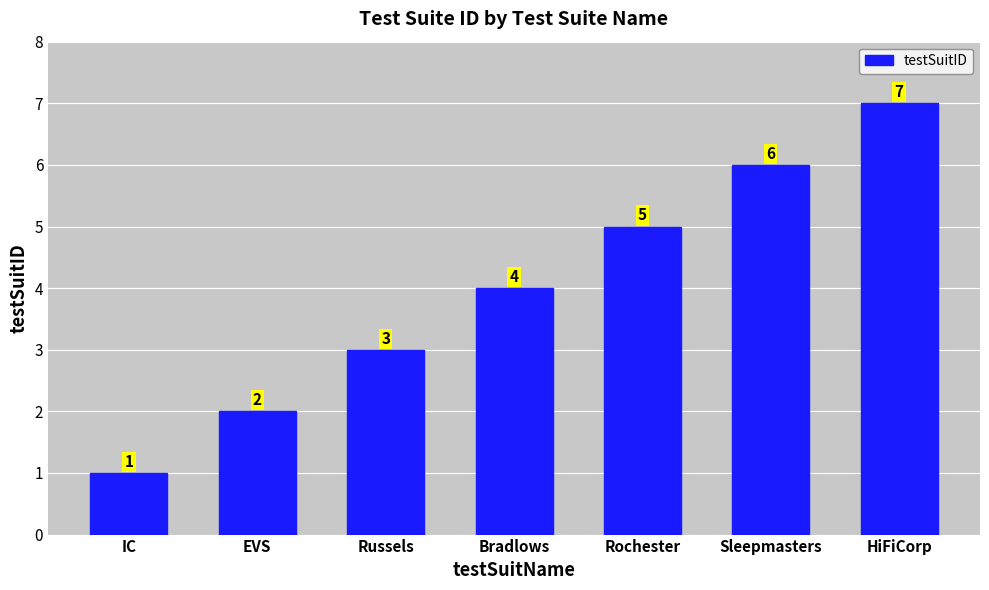

Reading right to left, what are all the values shown in this chart?

HiFiCorp=7	Sleepmasters=6	Rochester=5	Bradlows=4	Russels=3	EVS=2	IC=1